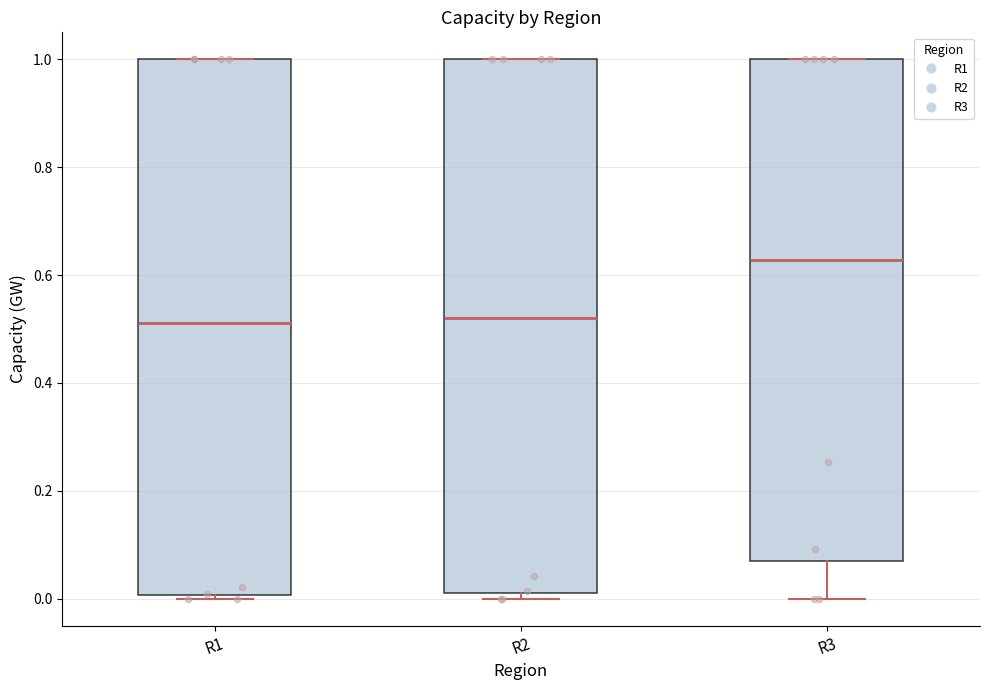

Reading left to right, transcribe this box plot: for each box, give where its median line is, the range the box spans, and where its two whiskers end, as read against the y-axis. The values are not printed on the chart, so give them approximately, as read against the axis.

R1: median 0.52, box 0.00 to 1.00, whiskers 0.00 to 1.00
R2: median 0.52, box 0.02 to 1.00, whiskers 0.00 to 1.00
R3: median 0.62, box 0.06 to 1.00, whiskers 0.00 to 1.00